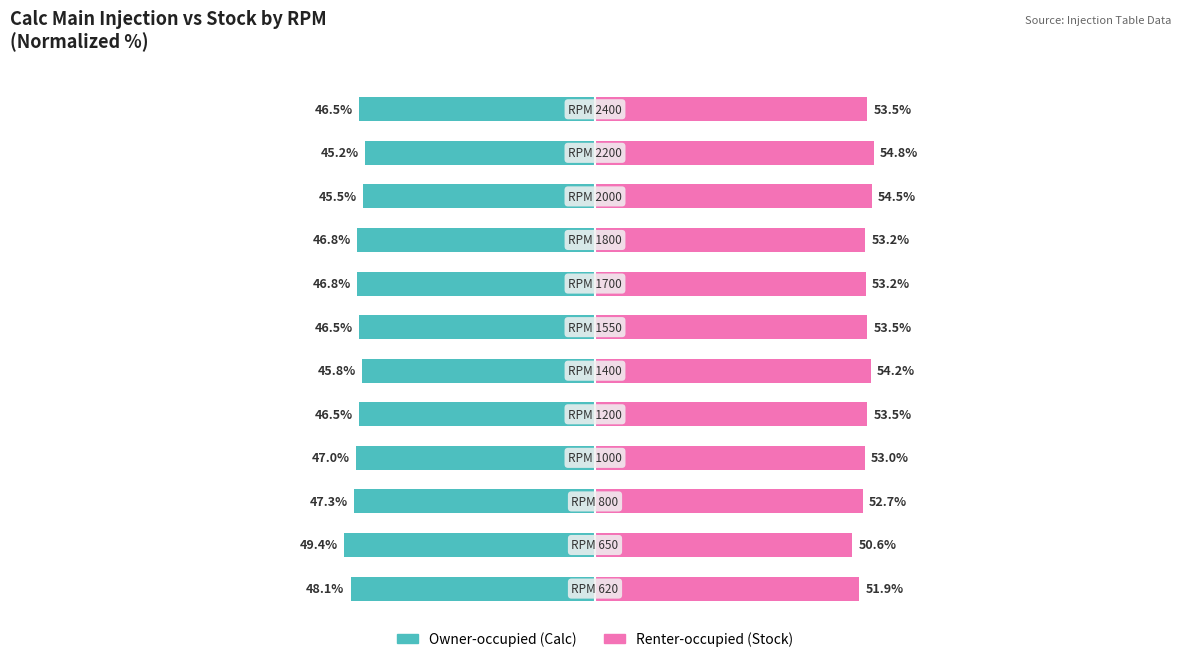

Is it true that Renter-occupied equals 30.7 at 11?

False